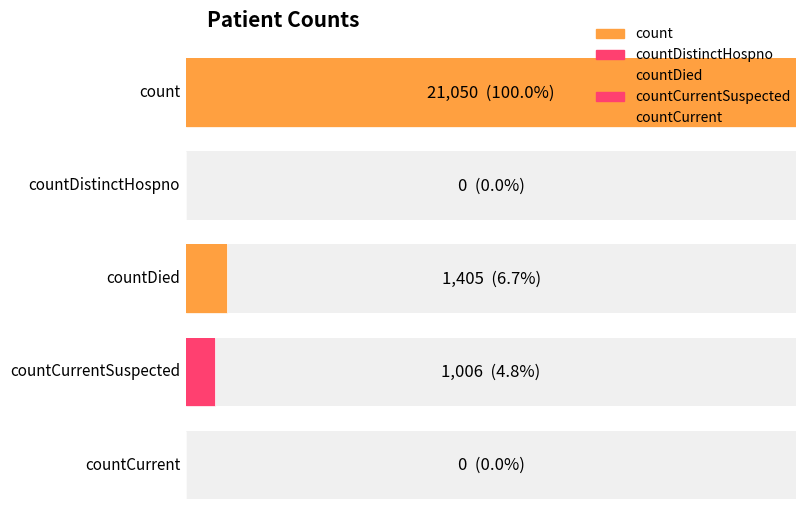

Does the chart contain stacked bars?

No